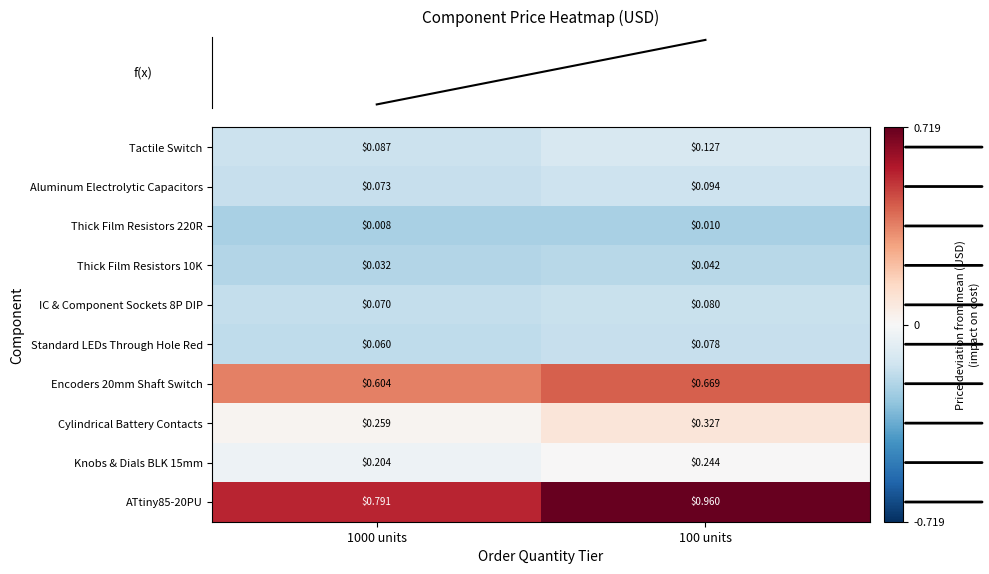

What is the total value across all series at 100 units?

2.6